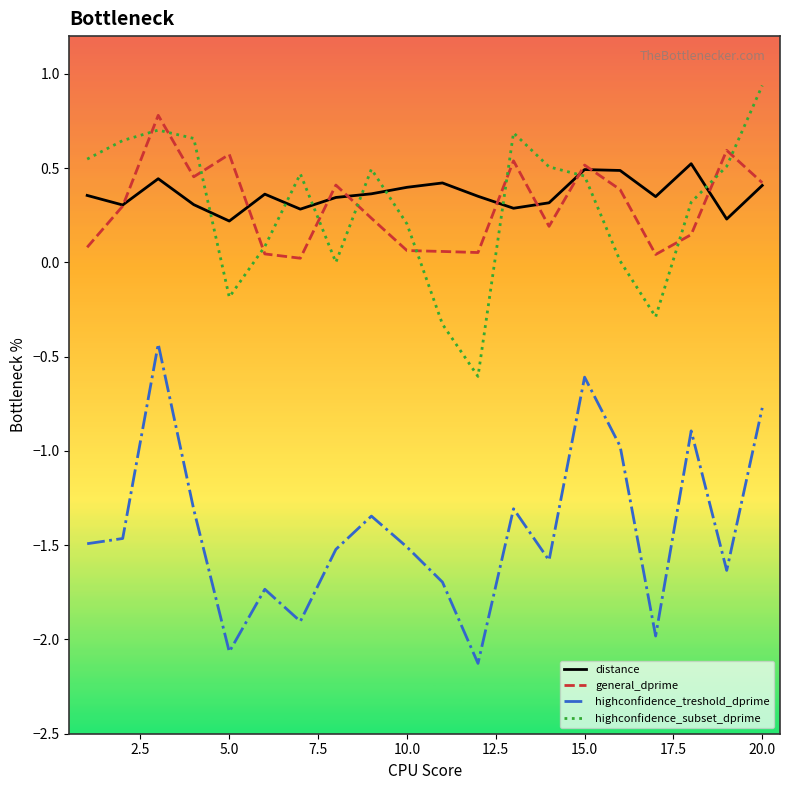

Which series has the widest spread of values?

highconfidence_treshold_dprime